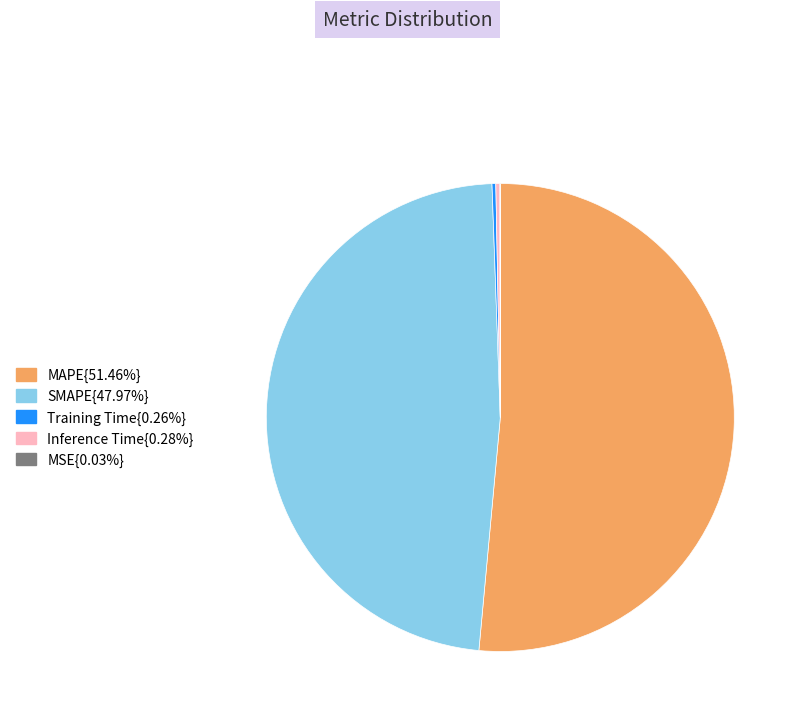

Does any single category account for the majority?

Yes